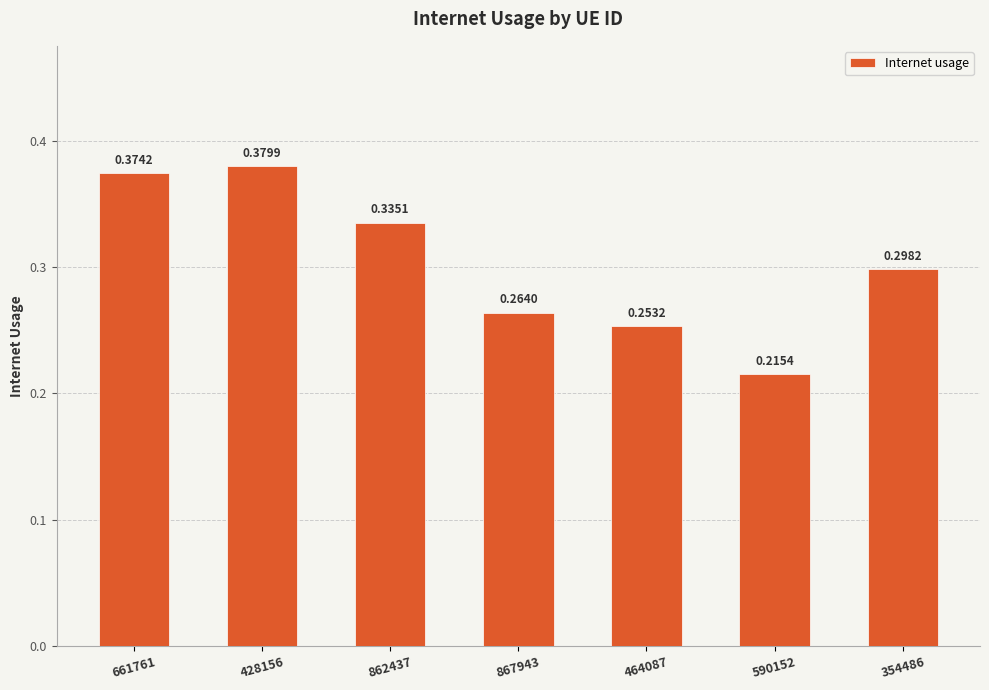

What is the change in value from 862437 to 590152?

-0.1